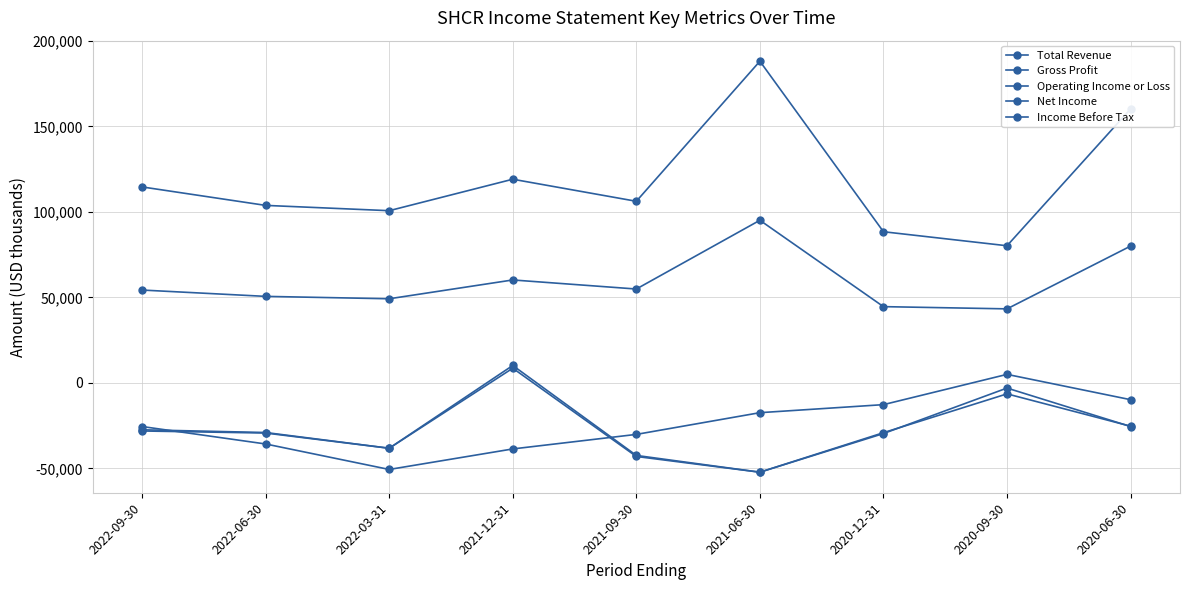

What is the spread (max minus min) of values at 2021-09-30?

149200